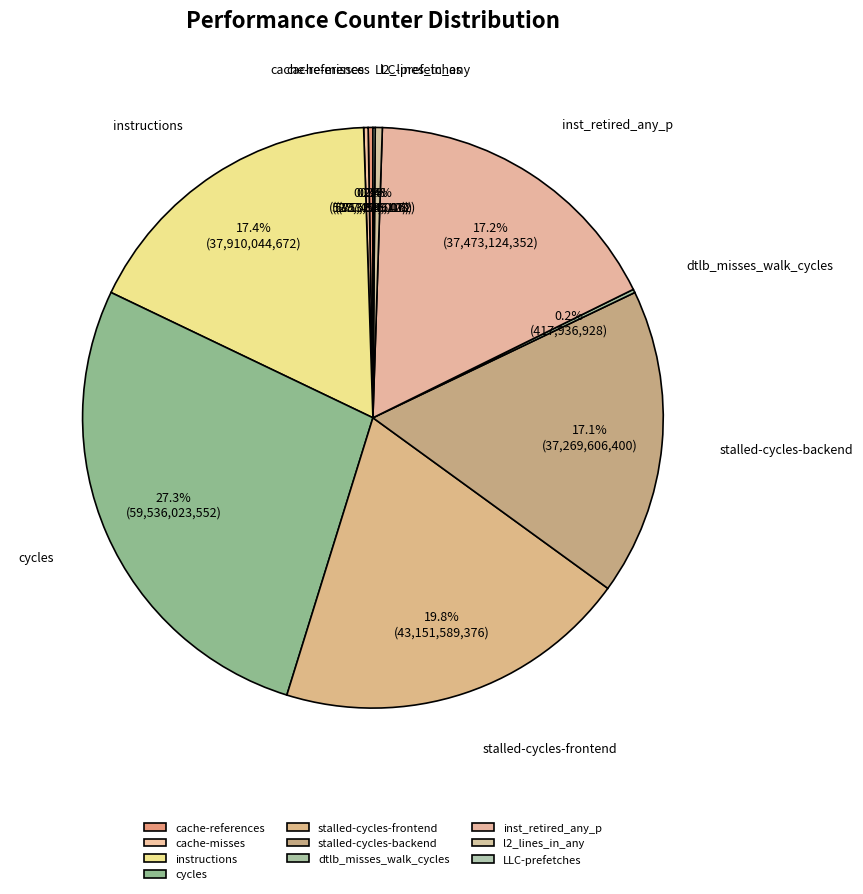

To the nearest percent, what is the difference between the largest and smallest slice percentages?

27%